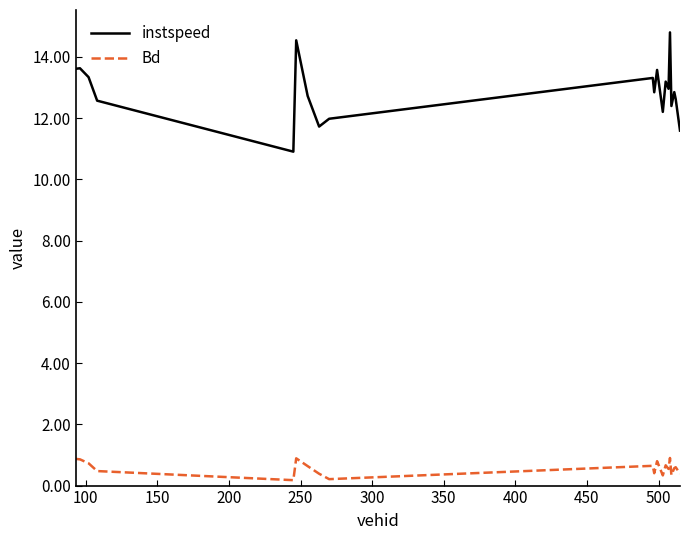

What is the difference between the maximum and minimum values in the Bd series?

0.7